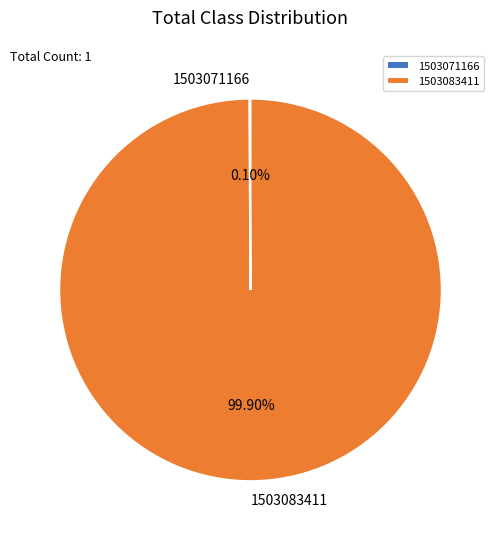

To the nearest percent, what is the difference between the largest and smallest slice percentages?

100%